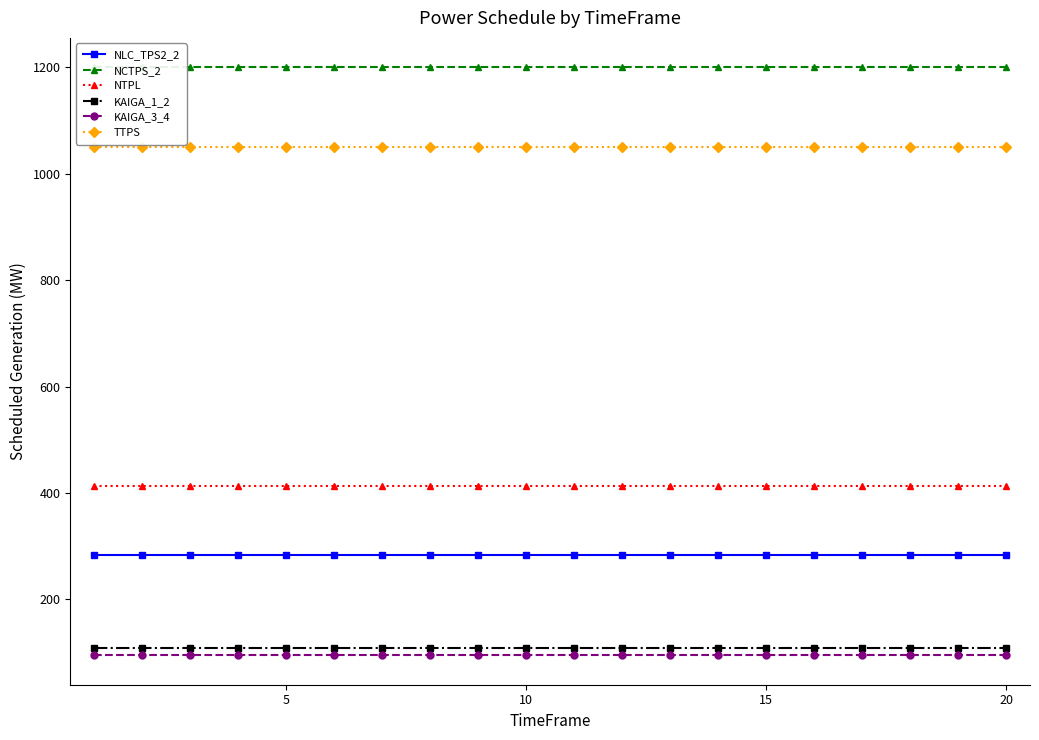

The value of KAIGA_3_4 at 15 is 148. True or false?

False